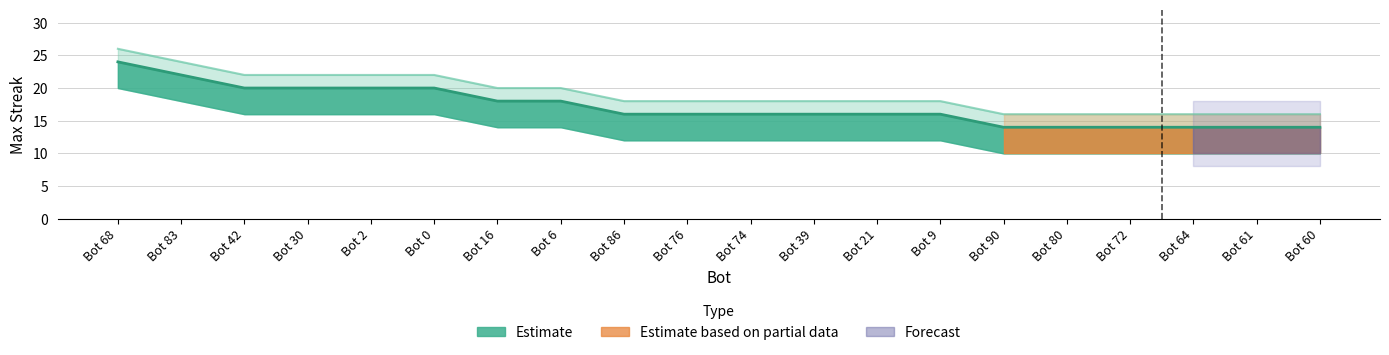

At which label does upper reach its minimum?

Bot 90